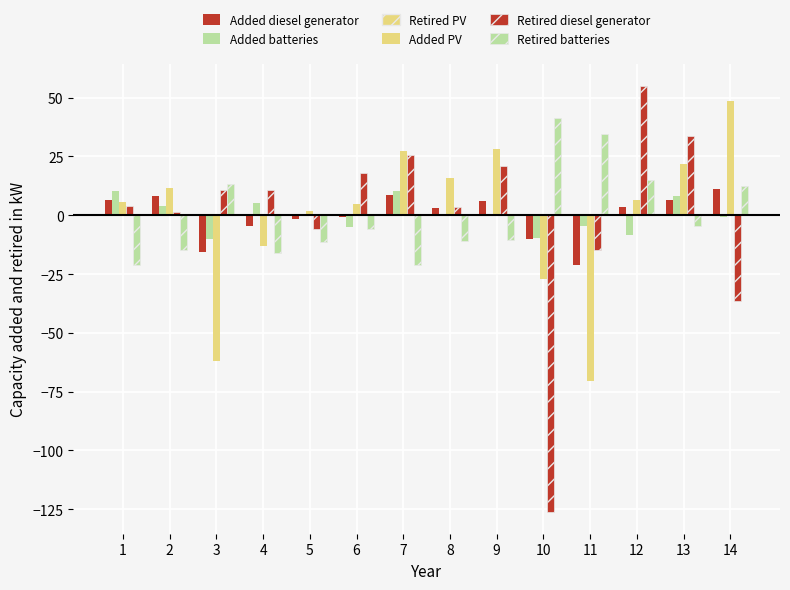

What is the value of the Added batteries bar at the 1st from the left?

10.1